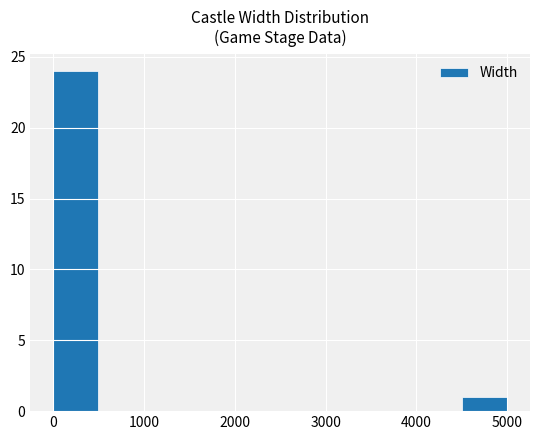

What is the height of the bar covering 0 to 500 on the x-axis? The values are not printed on the chart, so give them approximately, as read against the axis.

24